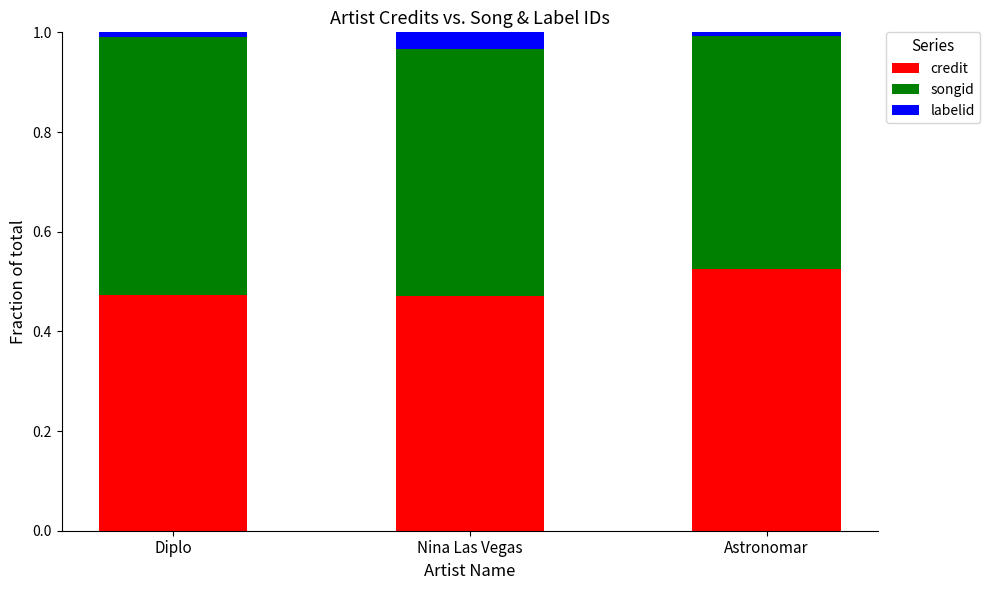

At which label does credit reach its peak?

Astronomar